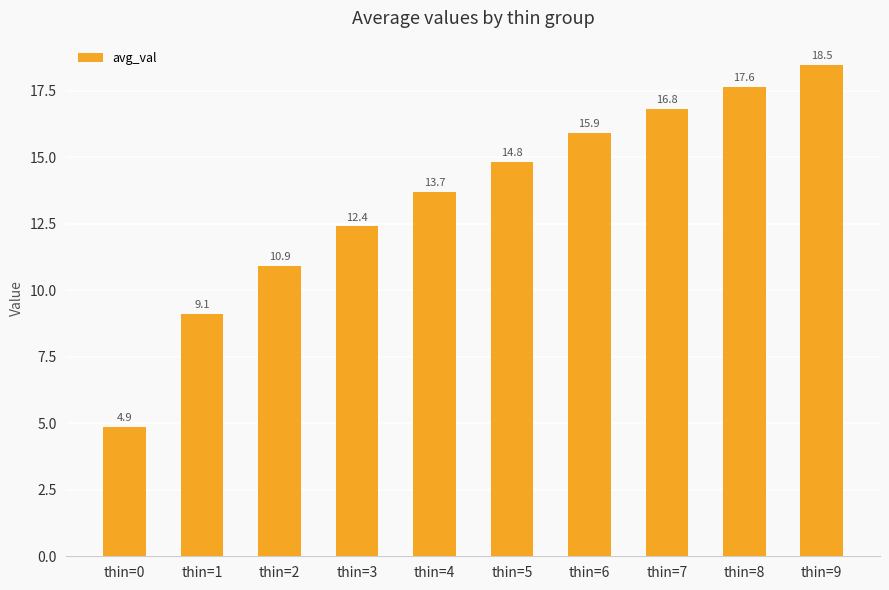

Reading left to right, transcribe all the data shown in this chart.

thin=0=4.9	thin=1=9.1	thin=2=10.9	thin=3=12.4	thin=4=13.7	thin=5=14.8	thin=6=15.9	thin=7=16.8	thin=8=17.6	thin=9=18.5